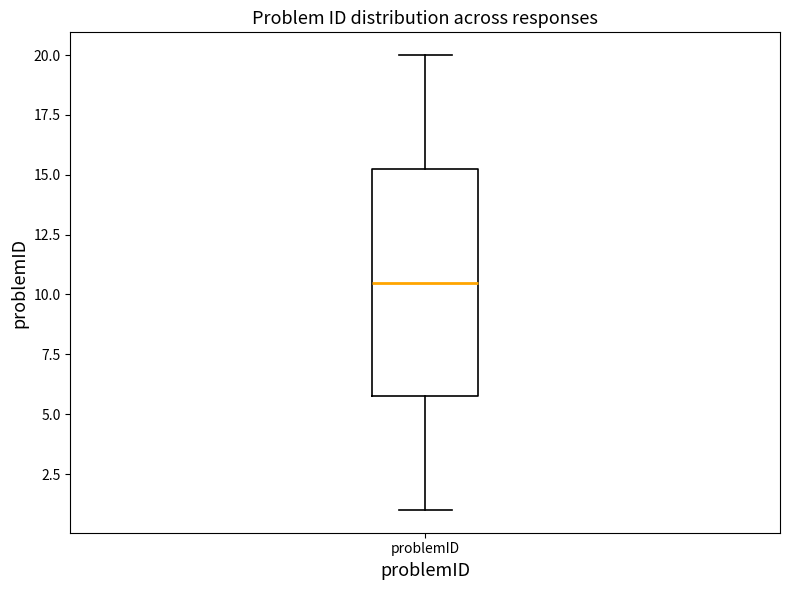

Transcribe this box plot: give where the median line is, the range the box spans, and where the two whiskers end, as read against the y-axis. The values are not printed on the chart, so give them approximately, as read against the axis.

median 10.5, box 6.0 to 15.5, whiskers 1.0 to 20.0